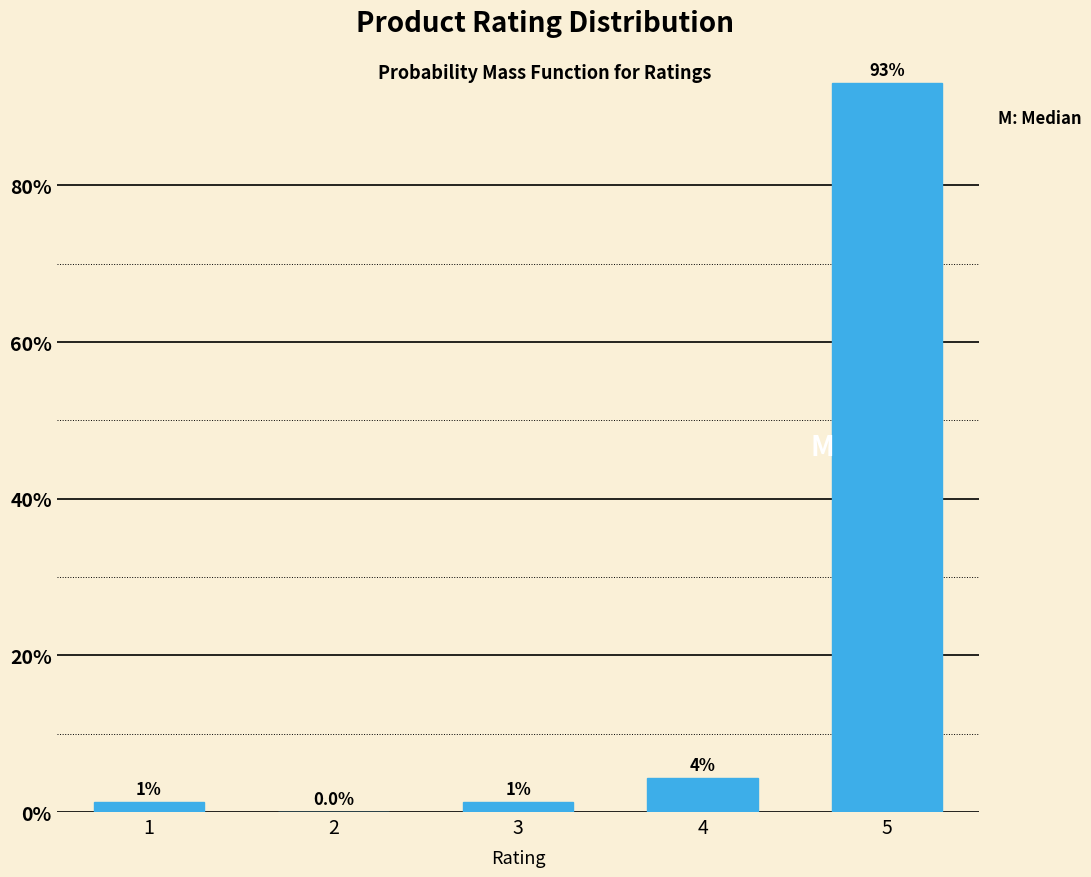

Are the bars horizontal?

No